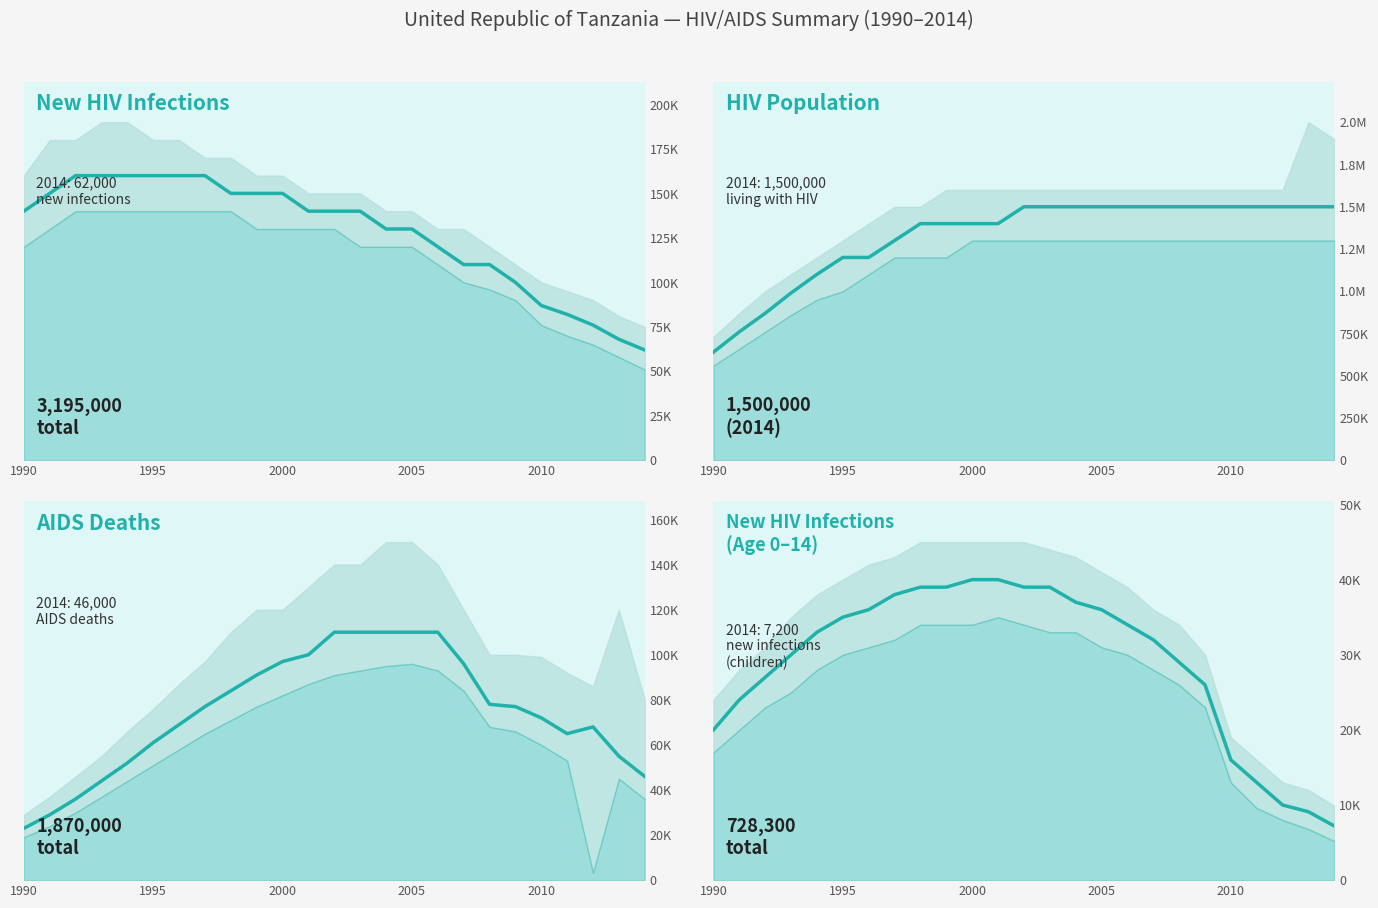

At how many categories does at least one series exceed 31250?

25